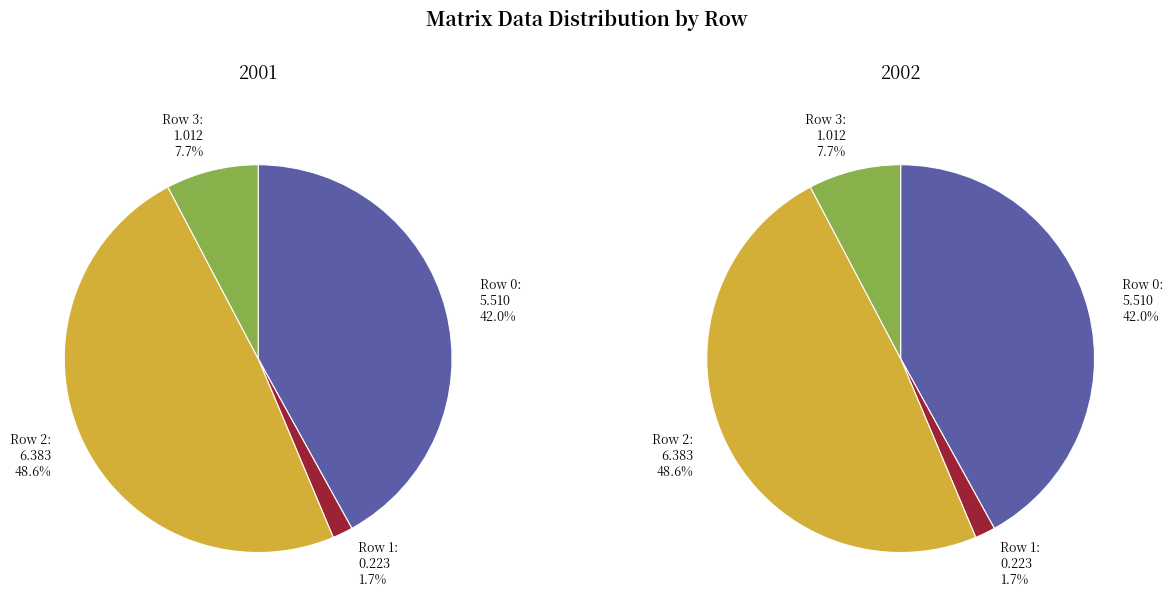

How many slices are in this pie chart?

4